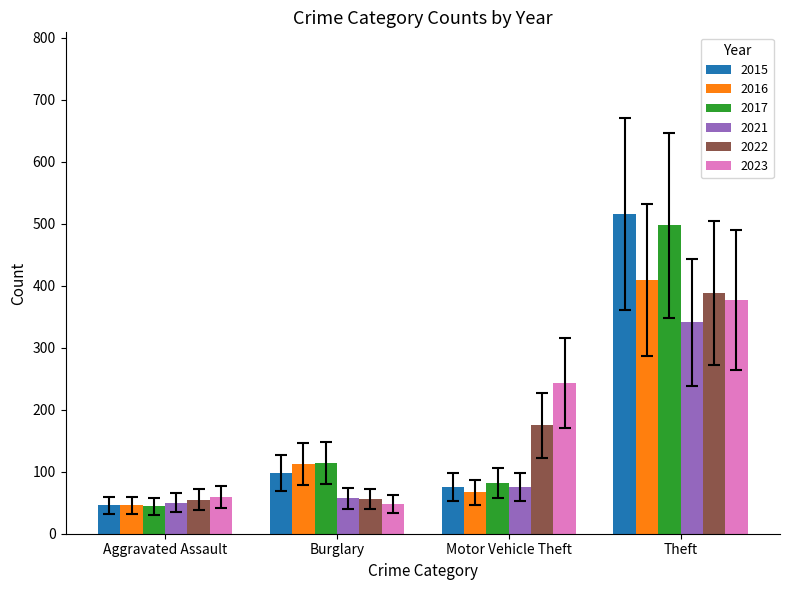

The 2023 series shows 377 at Theft. True or false?

True